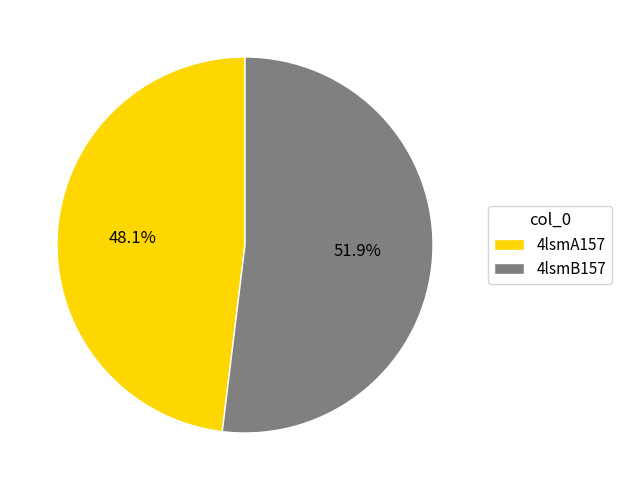

Rank the categories by value from highest to lowest.

4lsmB157, 4lsmA157